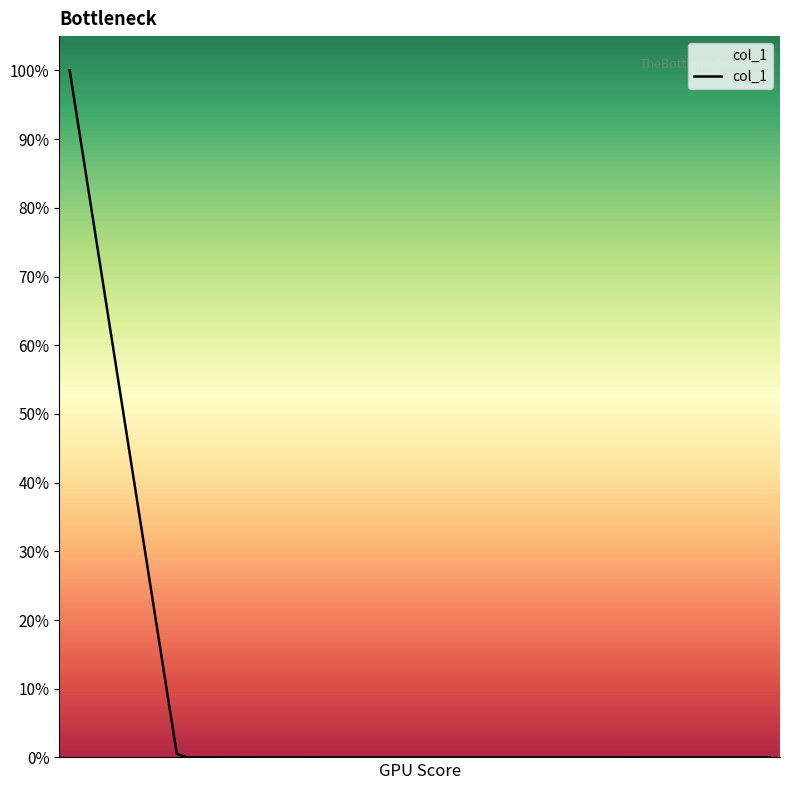

What is the difference between the maximum and minimum values?

100.0